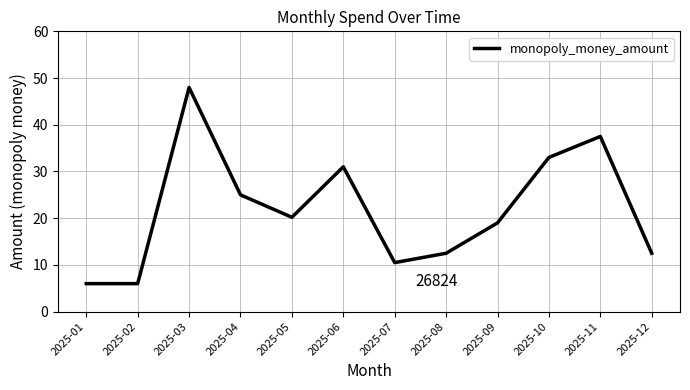

Reading right to left, transcribe all the data shown in this chart.

2025-12=12.5	2025-11=37.5	2025-10=33.0	2025-09=19.0	2025-08=12.5	2025-07=10.5	2025-06=31.0	2025-05=20.2	2025-04=25.0	2025-03=48.0	2025-02=6.0	2025-01=6.0